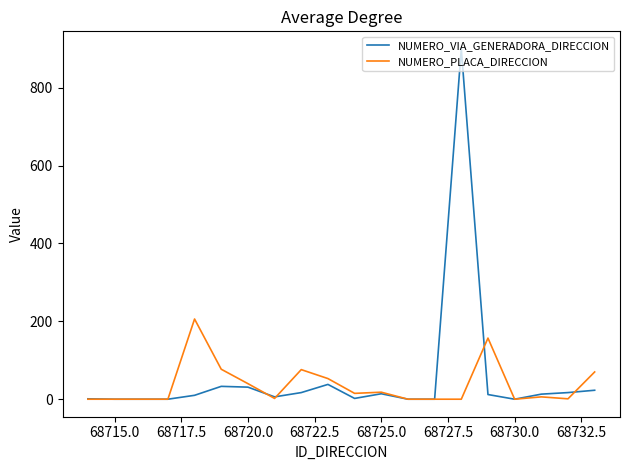

List the series in order of their overall mean, lowest first.

NUMERO_PLACA_DIRECCION, NUMERO_VIA_GENERADORA_DIRECCION